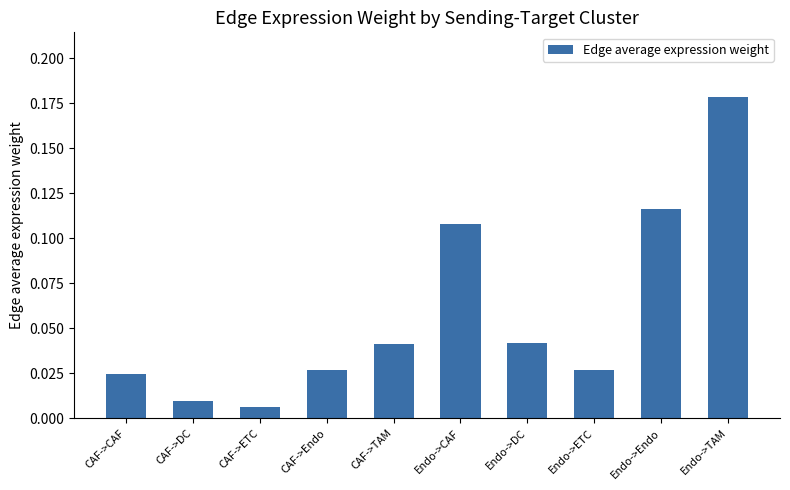

Is it true that the value at Endo->DC is 0.1?

False